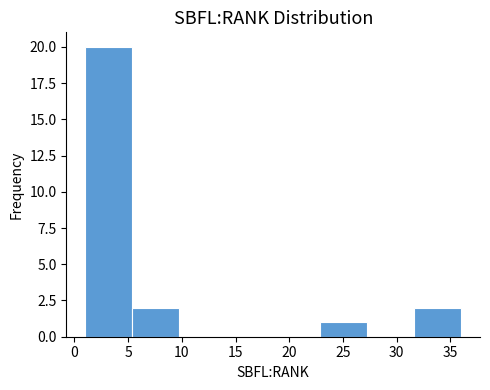

How tall is the bar that spans 31.5 to 36.0 on the x-axis? Neither the bar edges nor the heights are printed on the chart, so give them approximately, as read against the axes.

2